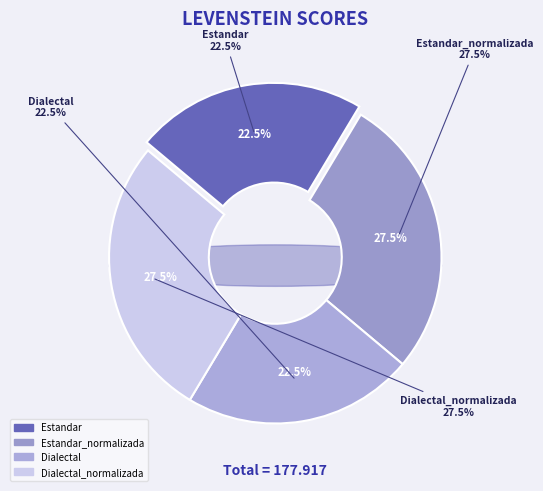

How many segments does this pie chart have?

4